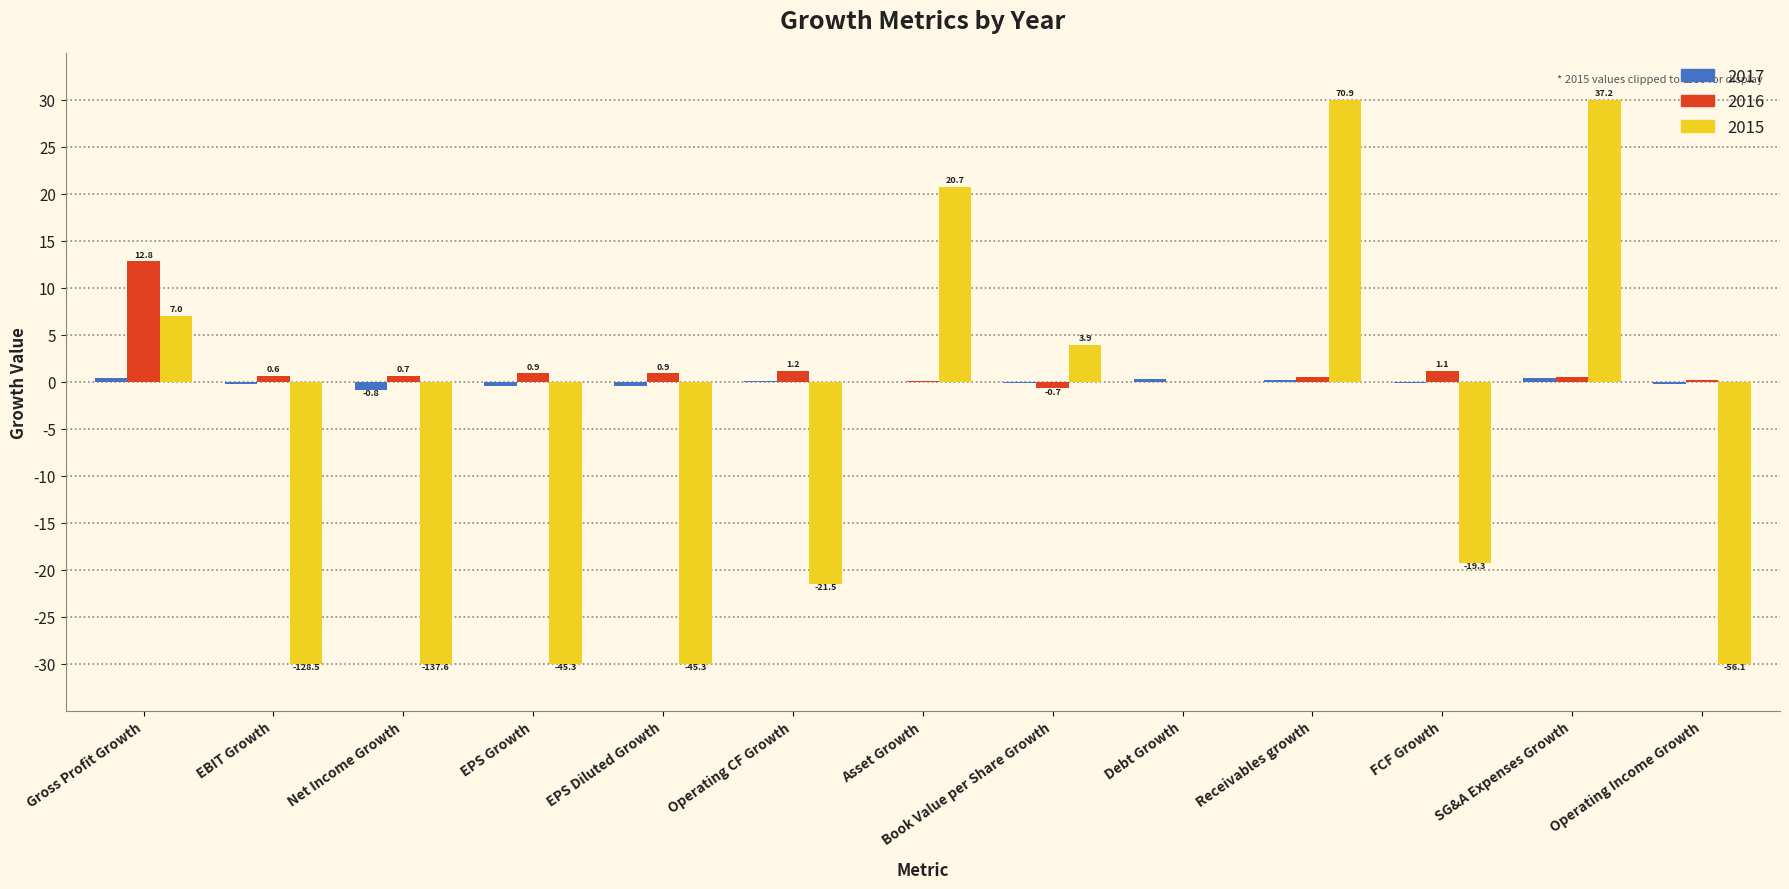

What is the sum of all 2016 values?

18.8